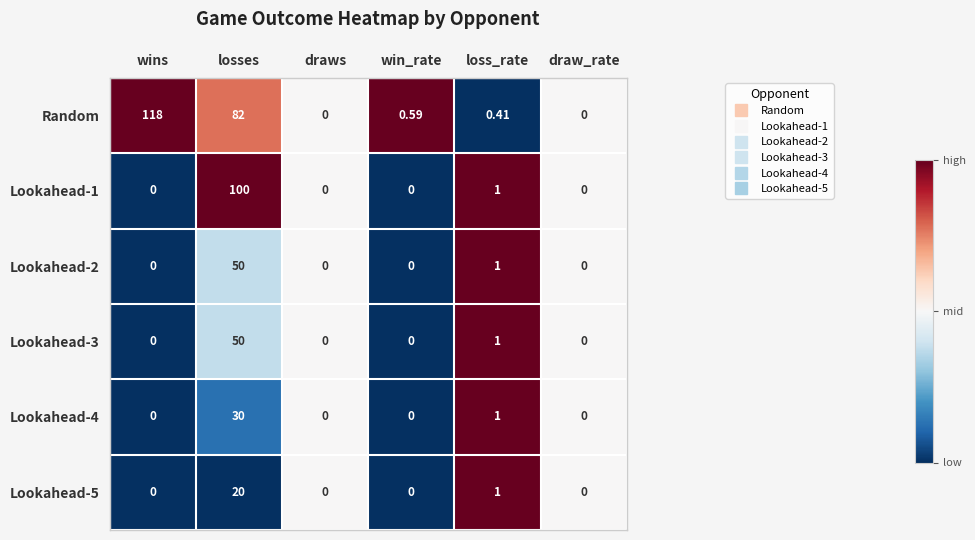

Which series has the largest total across all categories?

Random